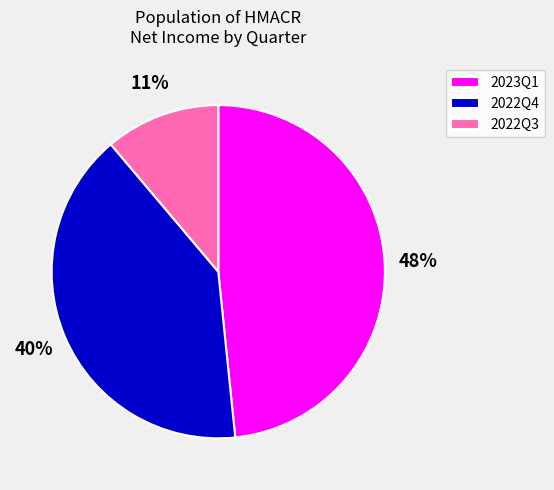

What is the smallest slice in the pie chart?

2022Q3